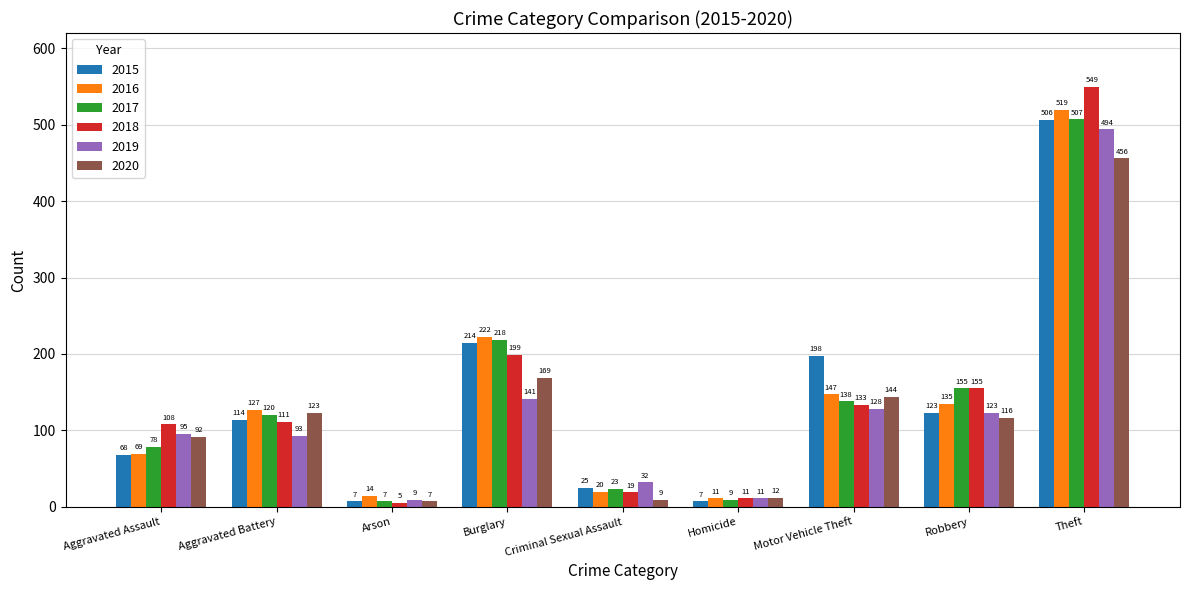

Reading left to right, what are all the values shown in this chart?

2015: Aggravated Assault=68	Aggravated Battery=114	Arson=7	Burglary=214	Criminal Sexual Assault=25	Homicide=7	Motor Vehicle Theft=198	Robbery=123	Theft=506
2016: Aggravated Assault=69	Aggravated Battery=127	Arson=14	Burglary=222	Criminal Sexual Assault=20	Homicide=11	Motor Vehicle Theft=147	Robbery=135	Theft=519
2017: Aggravated Assault=78	Aggravated Battery=120	Arson=7	Burglary=218	Criminal Sexual Assault=23	Homicide=9	Motor Vehicle Theft=138	Robbery=155	Theft=507
2018: Aggravated Assault=108	Aggravated Battery=111	Arson=5	Burglary=199	Criminal Sexual Assault=19	Homicide=11	Motor Vehicle Theft=133	Robbery=155	Theft=549
2019: Aggravated Assault=95	Aggravated Battery=93	Arson=9	Burglary=141	Criminal Sexual Assault=32	Homicide=11	Motor Vehicle Theft=128	Robbery=123	Theft=494
2020: Aggravated Assault=92	Aggravated Battery=123	Arson=7	Burglary=169	Criminal Sexual Assault=9	Homicide=12	Motor Vehicle Theft=144	Robbery=116	Theft=456